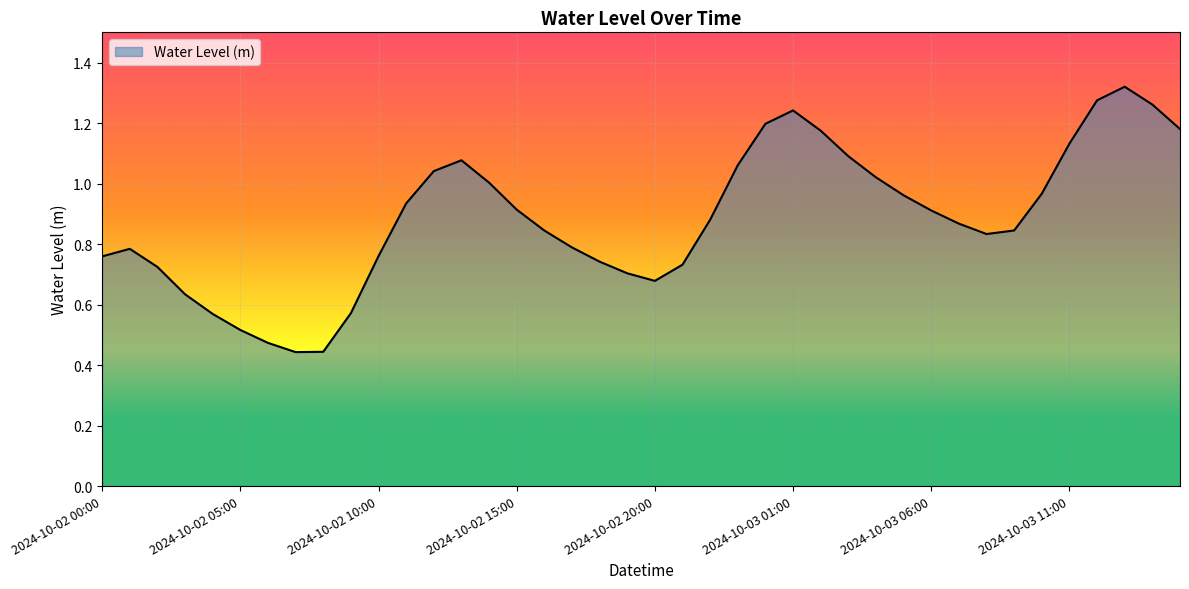

What is the maximum value shown in the chart?

1.3